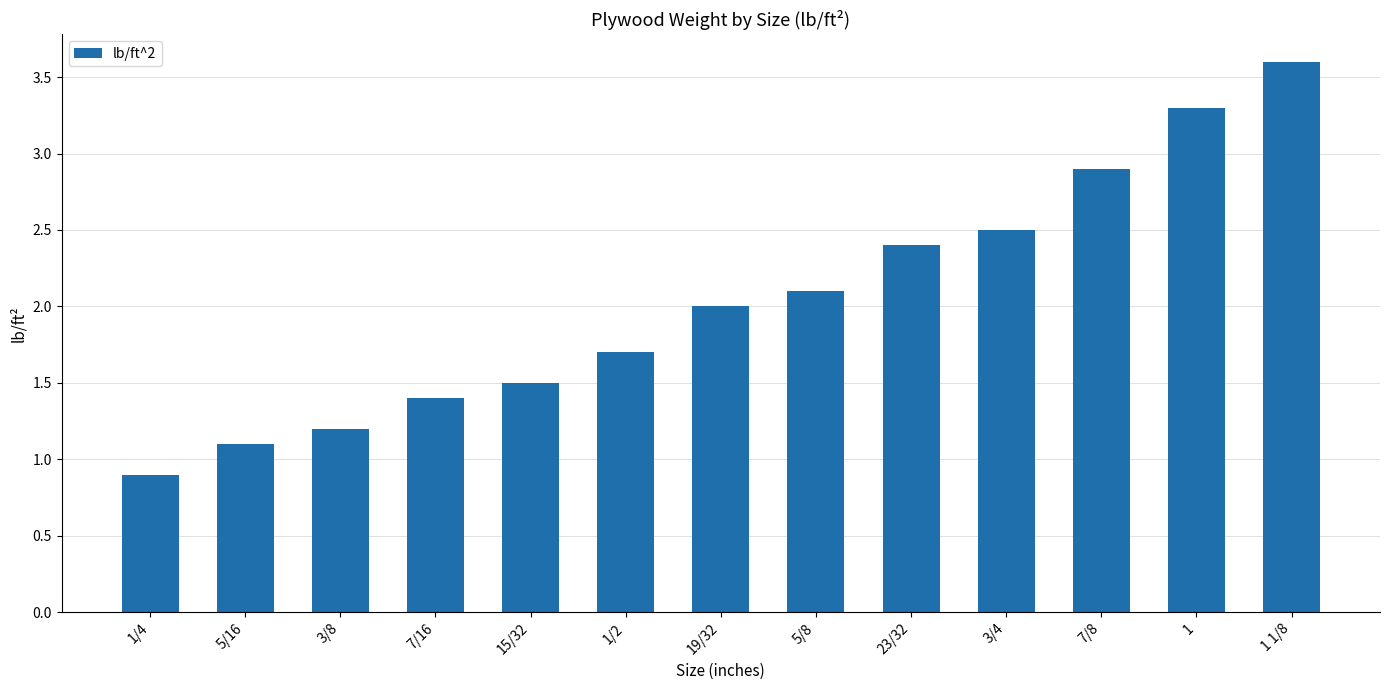

How many data points are less than 2?

6